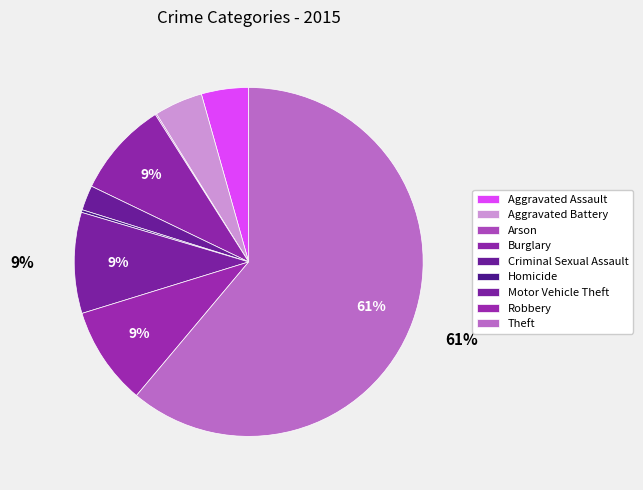

Is it true that Theft is 61% of the pie?

True